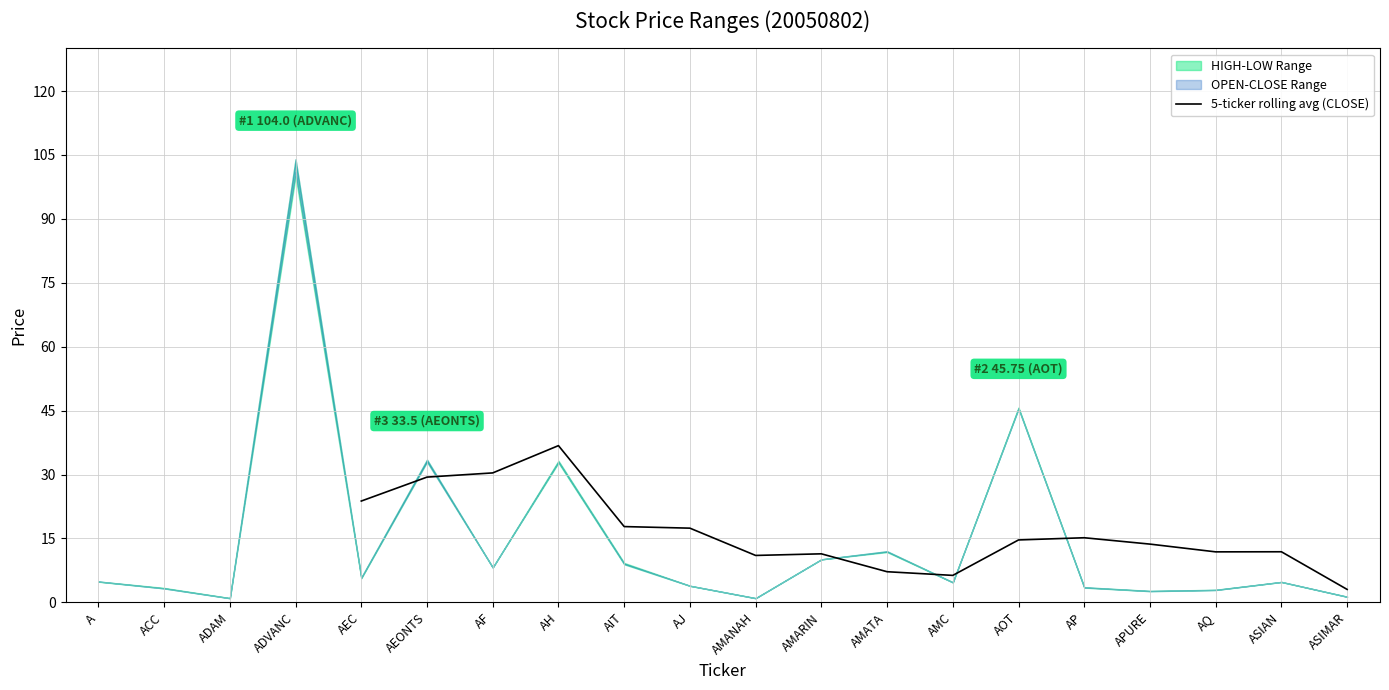

The value of 5-ticker rolling avg (CLOSE) at AMC is 6.3. True or false?

True